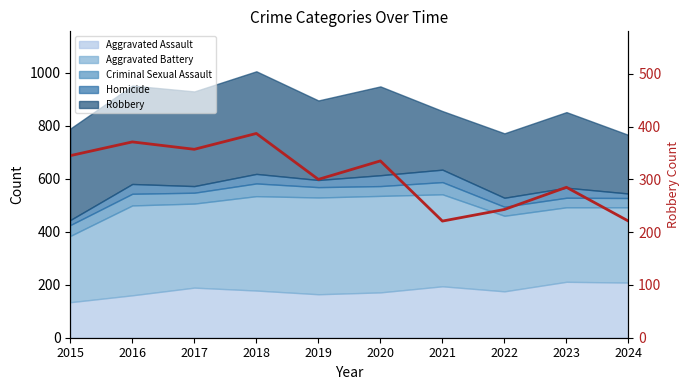

The chart shows a value of 387 at 2018. True or false?

True